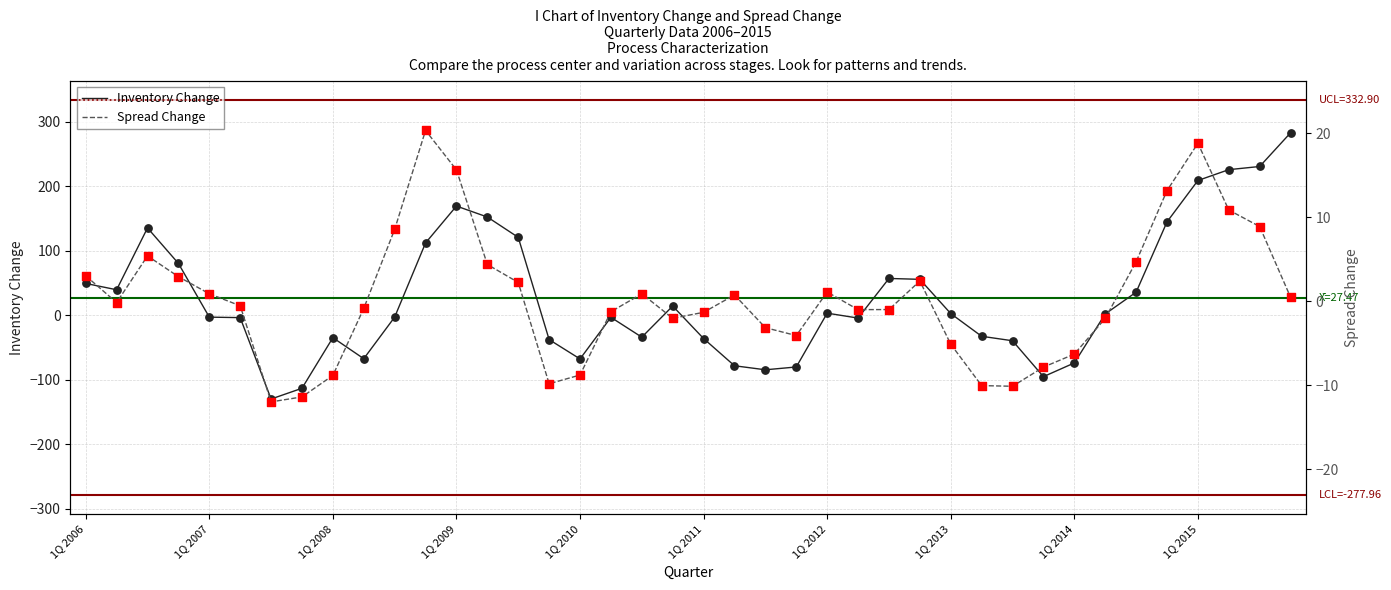

Which series contains the highest Y value?

Inventory Change